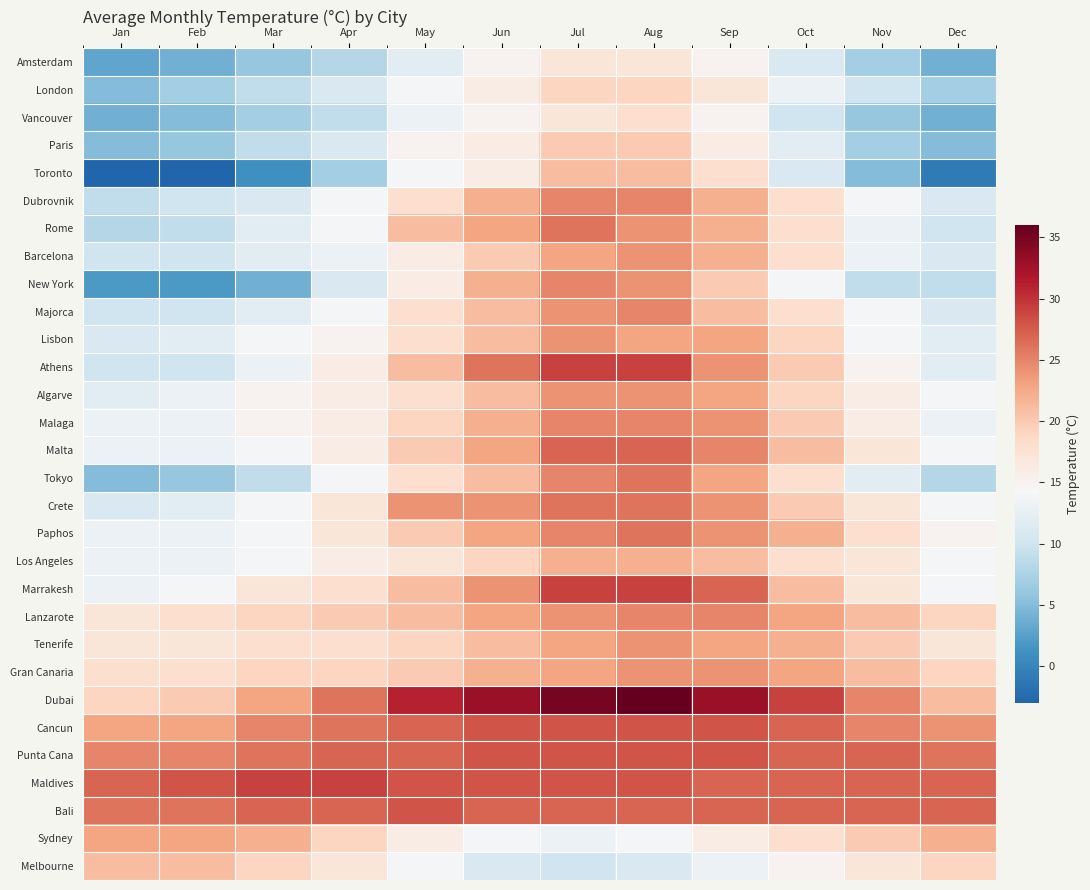

Reading right to left, transcribe all the data shown in this chart.

Amsterdam: Dec=4	Nov=7	Oct=11	Sep=15	Aug=17	Jul=17	Jun=15	May=12	Apr=8	Mar=6	Feb=4	Jan=3
London: Dec=7	Nov=10	Oct=13	Sep=17	Aug=19	Jul=19	Jun=16	May=14	Apr=11	Mar=9	Feb=7	Jan=5
Vancouver: Dec=4	Nov=6	Oct=10	Sep=15	Aug=18	Jul=17	Jun=15	May=13	Apr=9	Mar=7	Feb=5	Jan=4
Paris: Dec=5	Nov=7	Oct=12	Sep=16	Aug=20	Jul=20	Jun=16	May=15	Apr=11	Mar=9	Feb=6	Jan=5
Toronto: Dec=-1	Nov=5	Oct=11	Sep=18	Aug=21	Jul=21	Jun=16	May=14	Apr=7	Mar=1	Feb=-3	Jan=-3
Dubrovnik: Dec=11	Nov=14	Oct=18	Sep=22	Aug=25	Jul=25	Jun=22	May=18	Apr=14	Mar=11	Feb=10	Jan=9
Rome: Dec=10	Nov=13	Oct=18	Sep=22	Aug=24	Jul=26	Jun=23	May=21	Apr=14	Mar=12	Feb=9	Jan=8
Barcelona: Dec=11	Nov=13	Oct=18	Sep=22	Aug=24	Jul=23	Jun=20	May=16	Apr=13	Mar=12	Feb=10	Jan=10
New York: Dec=9	Nov=9	Oct=14	Sep=20	Aug=24	Jul=25	Jun=22	May=16	Apr=11	Mar=4	Feb=2	Jan=2
Majorca: Dec=11	Nov=14	Oct=18	Sep=21	Aug=25	Jul=24	Jun=21	May=18	Apr=14	Mar=12	Feb=10	Jan=10
Lisbon: Dec=12	Nov=14	Oct=19	Sep=23	Aug=23	Jul=24	Jun=21	May=18	Apr=15	Mar=14	Feb=12	Jan=11
Athens: Dec=12	Nov=15	Oct=20	Sep=24	Aug=29	Jul=29	Jun=26	May=21	Apr=16	Mar=13	Feb=10	Jan=10
Algarve: Dec=14	Nov=16	Oct=19	Sep=23	Aug=24	Jul=24	Jun=21	May=18	Apr=16	Mar=15	Feb=13	Jan=12
Malaga: Dec=13	Nov=16	Oct=20	Sep=24	Aug=25	Jul=25	Jun=22	May=19	Apr=16	Mar=15	Feb=13	Jan=13
Malta: Dec=14	Nov=17	Oct=21	Sep=25	Aug=27	Jul=27	Jun=23	May=20	Apr=16	Mar=14	Feb=13	Jan=13
Tokyo: Dec=8	Nov=12	Oct=18	Sep=23	Aug=26	Jul=25	Jun=21	May=18	Apr=14	Mar=9	Feb=6	Jan=5
Crete: Dec=14	Nov=17	Oct=20	Sep=24	Aug=26	Jul=26	Jun=24	May=24	Apr=17	Mar=14	Feb=12	Jan=11
Paphos: Dec=15	Nov=18	Oct=22	Sep=24	Aug=26	Jul=25	Jun=23	May=20	Apr=17	Mar=14	Feb=13	Jan=13
Los Angeles: Dec=14	Nov=17	Oct=18	Sep=21	Aug=22	Jul=22	Jun=19	May=17	Apr=16	Mar=14	Feb=13	Jan=13
Marrakesh: Dec=14	Nov=17	Oct=21	Sep=27	Aug=29	Jul=29	Jun=24	May=21	Apr=18	Mar=17	Feb=14	Jan=13
Lanzarote: Dec=19	Nov=21	Oct=23	Sep=25	Aug=25	Jul=24	Jun=23	May=21	Apr=20	Mar=19	Feb=18	Jan=17
Tenerife: Dec=17	Nov=20	Oct=22	Sep=23	Aug=24	Jul=23	Jun=21	May=19	Apr=18	Mar=18	Feb=17	Jan=17
Gran Canaria: Dec=19	Nov=21	Oct=23	Sep=24	Aug=24	Jul=23	Jun=22	May=20	Apr=19	Mar=19	Feb=18	Jan=18
Dubai: Dec=21	Nov=25	Oct=29	Sep=33	Aug=36	Jul=35	Jun=33	May=31	Apr=26	Mar=23	Feb=20	Jan=19
Cancun: Dec=24	Nov=25	Oct=27	Sep=28	Aug=28	Jul=28	Jun=28	May=27	Apr=26	Mar=25	Feb=23	Jan=23
Punta Cana: Dec=26	Nov=27	Oct=27	Sep=28	Aug=28	Jul=28	Jun=28	May=27	Apr=27	Mar=26	Feb=25	Jan=25
Maldives: Dec=27	Nov=27	Oct=27	Sep=27	Aug=28	Jul=28	Jun=28	May=28	Apr=29	Mar=29	Feb=28	Jan=27
Bali: Dec=27	Nov=27	Oct=27	Sep=27	Aug=27	Jul=27	Jun=27	May=28	Apr=27	Mar=27	Feb=26	Jan=26
Sydney: Dec=22	Nov=20	Oct=18	Sep=16	Aug=14	Jul=13	Jun=14	May=16	Apr=19	Mar=22	Feb=23	Jan=23
Melbourne: Dec=19	Nov=17	Oct=15	Sep=13	Aug=11	Jul=10	Jun=11	May=14	Apr=17	Mar=19	Feb=21	Jan=21